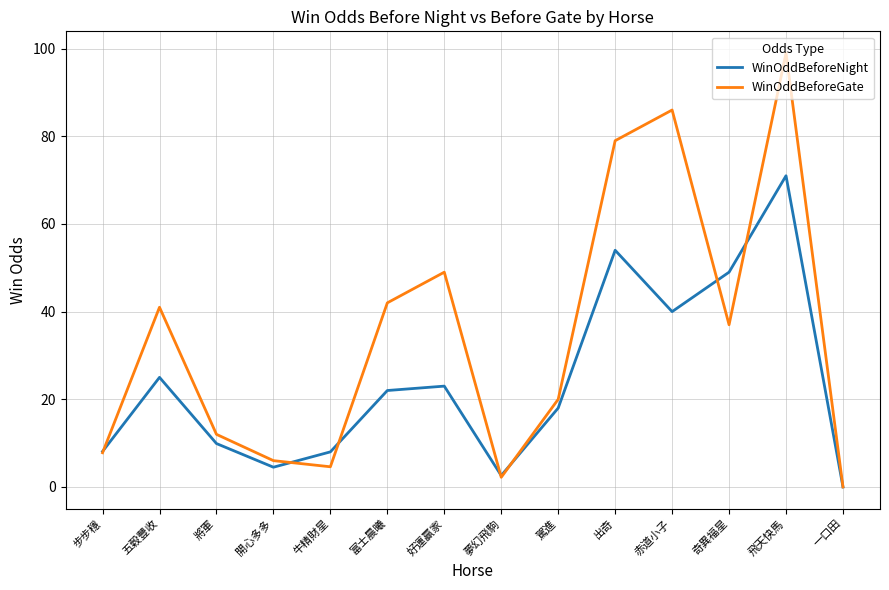

Rank the series by their maximum value, from highest to lowest.

WinOddBeforeGate, WinOddBeforeNight